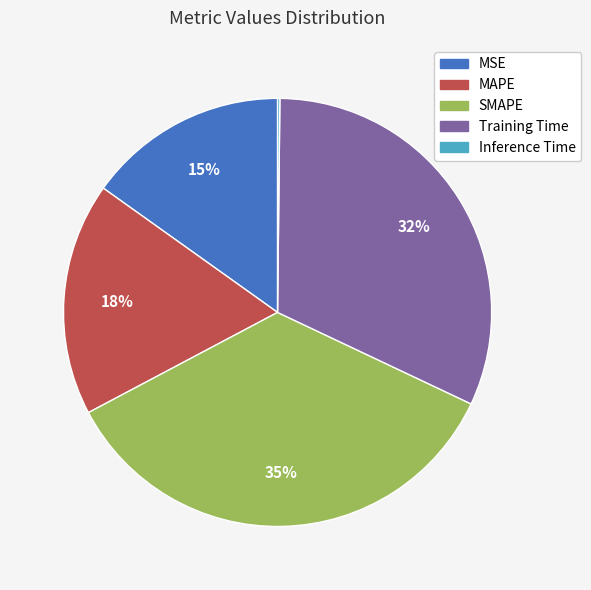

The MAPE slice represents 18% of the pie. True or false?

True